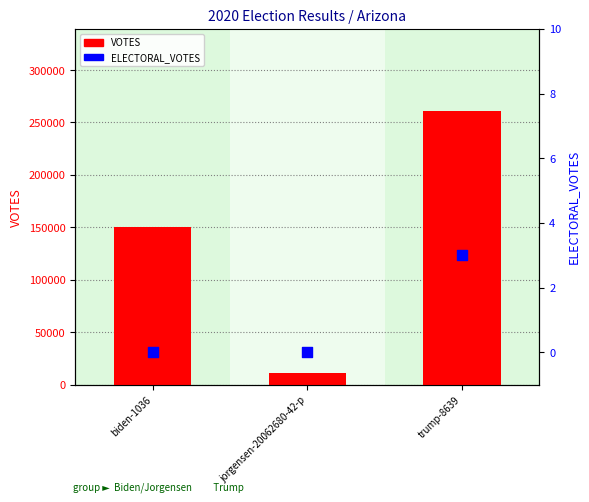

What are all the series names shown in the legend?

VOTES, ELECTORAL_VOTES